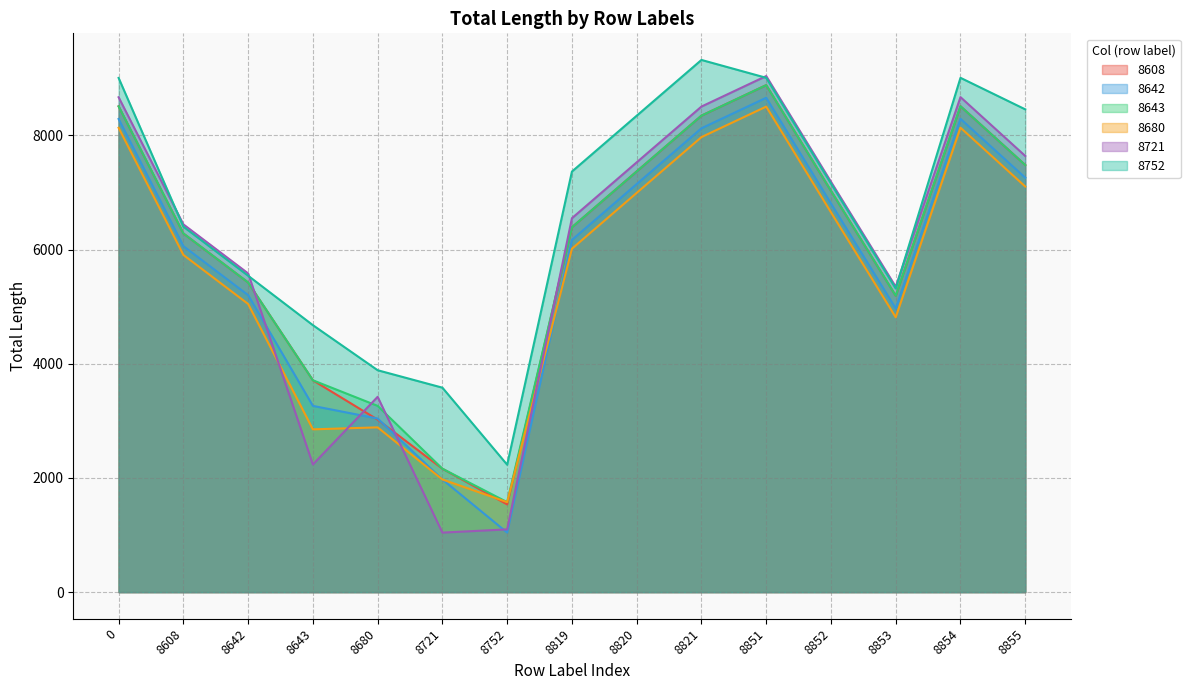

How many series are shown in this chart?

6